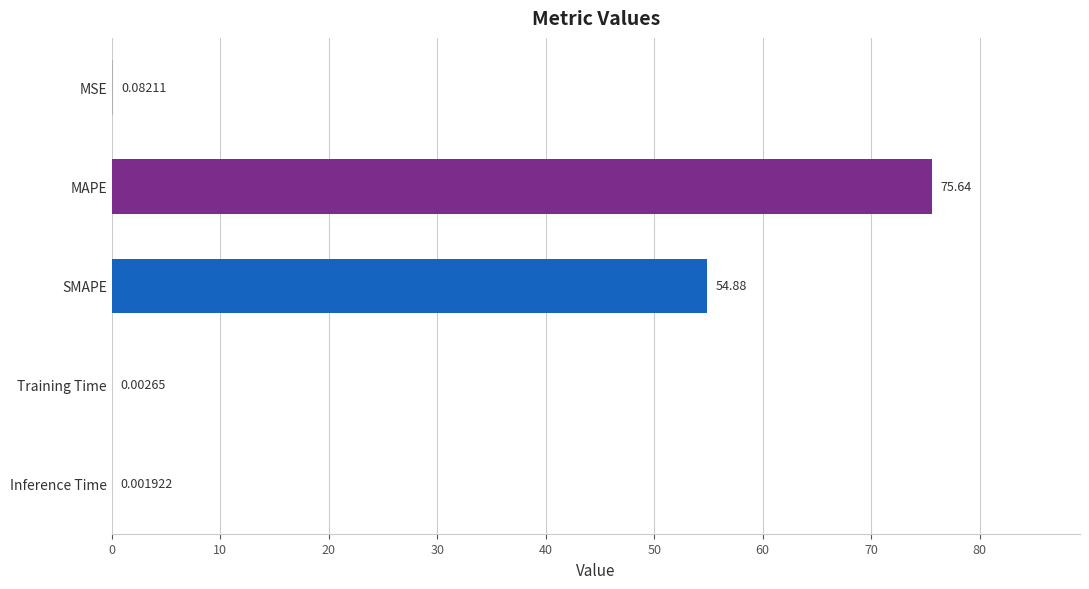

What is the sum of all values?

130.6